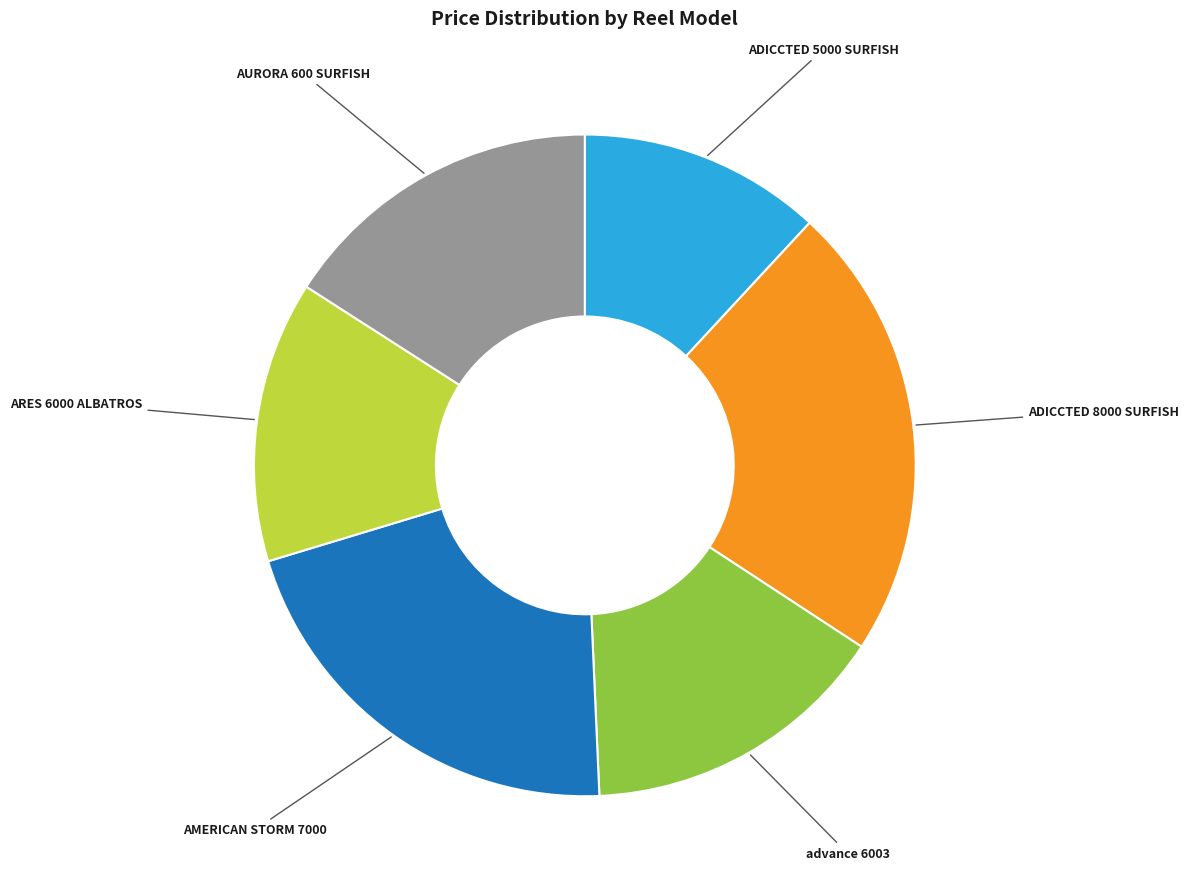

Which category has the smallest portion of the pie?

ADICCTED 5000 SURFISH